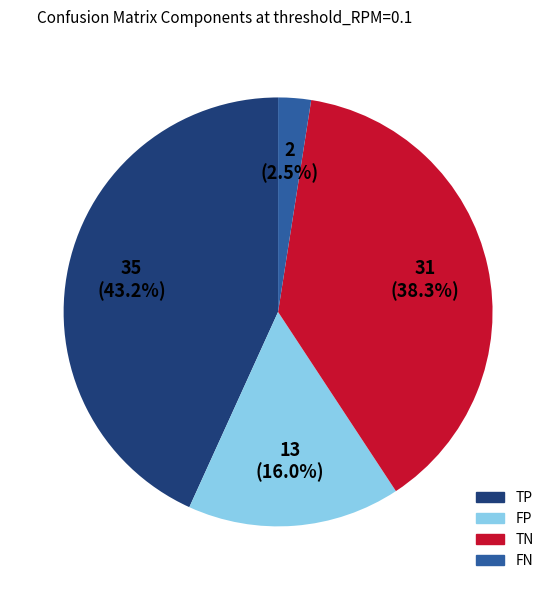

Is there any slice that represents more than half of the pie?

No